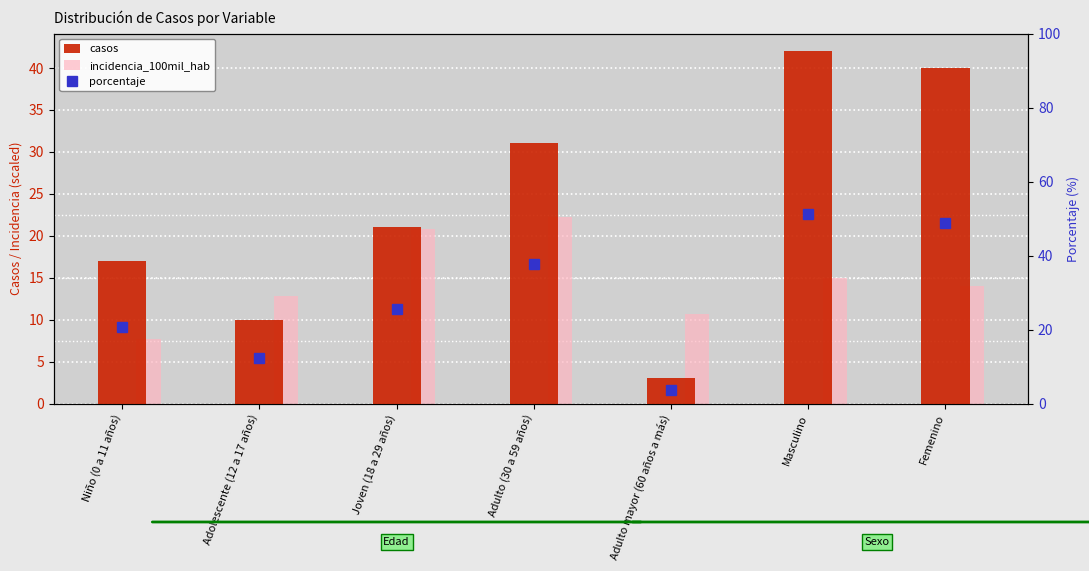

Reading right to left, what are all the values shown in this chart?

casos: Femenino=40.0	Masculino=42.0	Adulto mayor (60 años a más)=3.0	Adulto (30 a 59 años)=31.0	Joven (18 a 29 años)=21.0	Adolescente (12 a 17 años)=10.0	Niño (0 a 11 años)=17.0
incidencia_100mil_hab: Femenino=14.0	Masculino=14.9	Adulto mayor (60 años a más)=10.7	Adulto (30 a 59 años)=22.2	Joven (18 a 29 años)=20.8	Adolescente (12 a 17 años)=12.8	Niño (0 a 11 años)=7.7
porcentaje: Femenino=48.8	Masculino=51.2	Adulto mayor (60 años a más)=3.7	Adulto (30 a 59 años)=37.8	Joven (18 a 29 años)=25.6	Adolescente (12 a 17 años)=12.2	Niño (0 a 11 años)=20.7